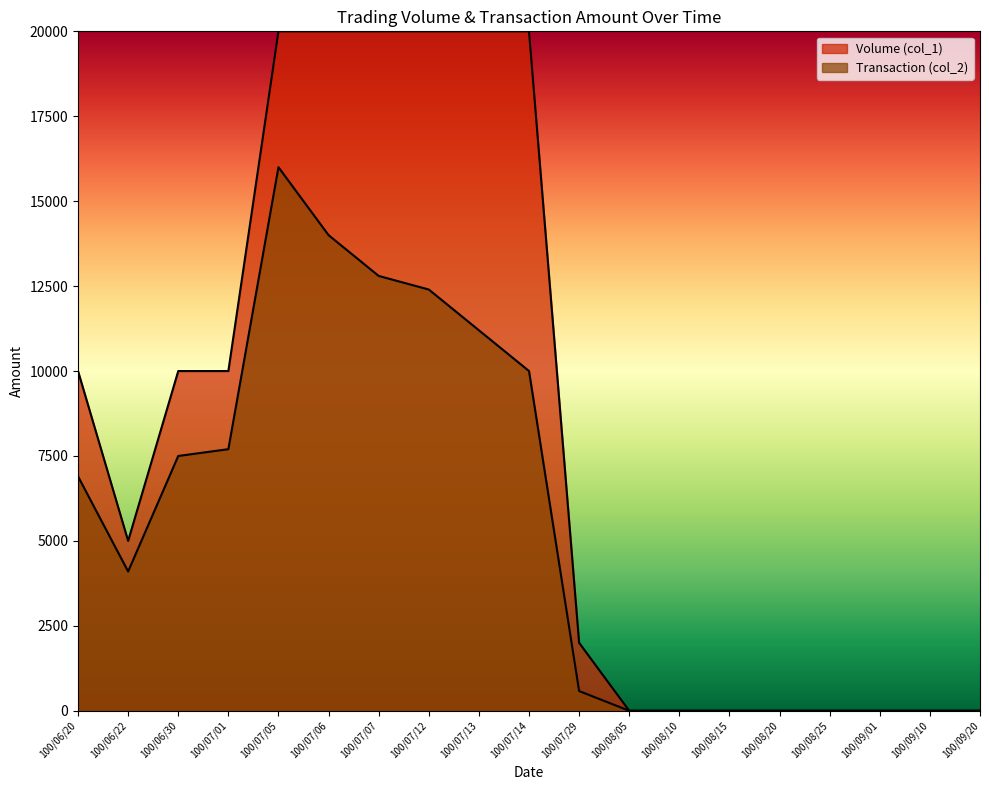

What is the label of the 9th point from the left?

100/07/13